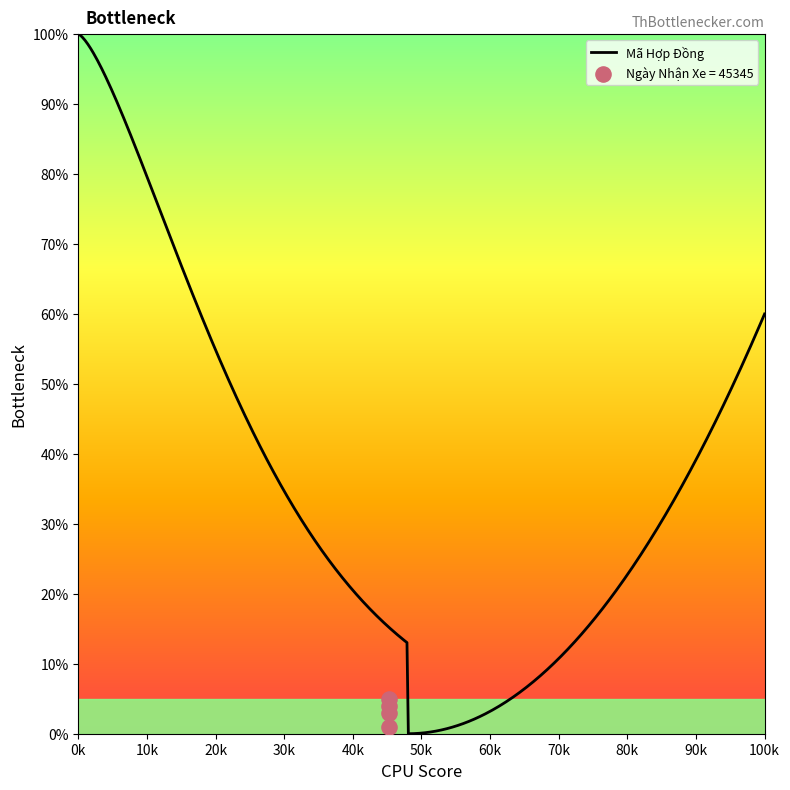

Between 45345.0 (2) and 45345.0 (3), which is larger?

45345.0 (2)